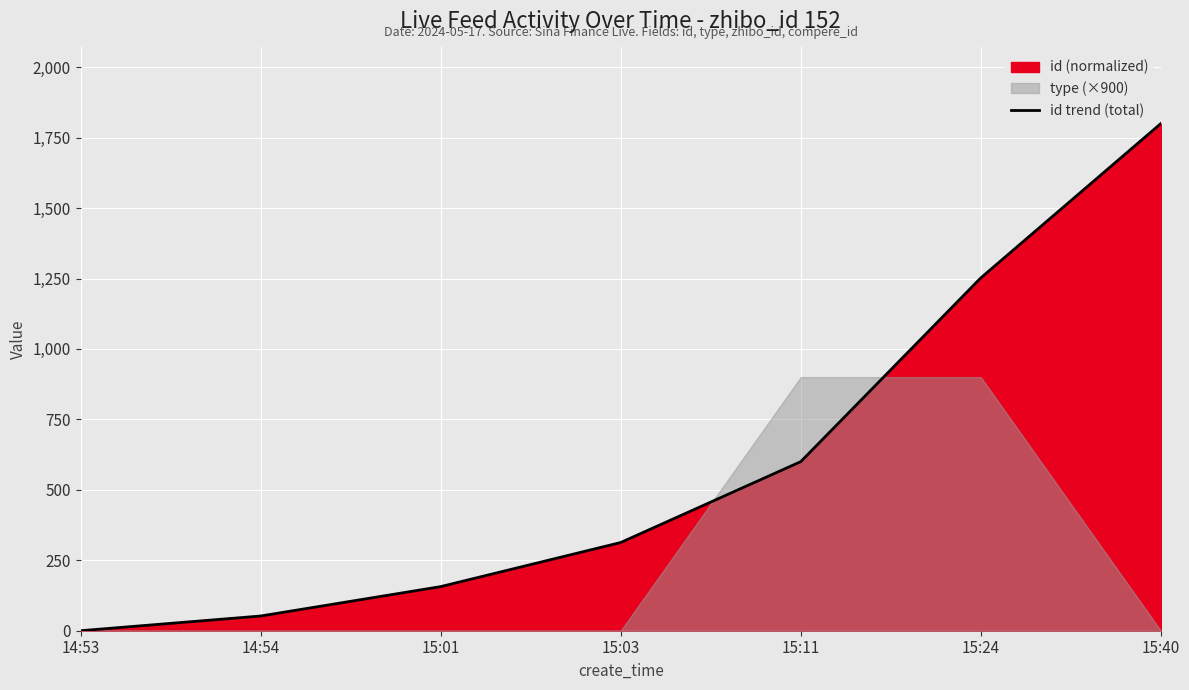

Which label corresponds to the smallest value in the chart?

14:53